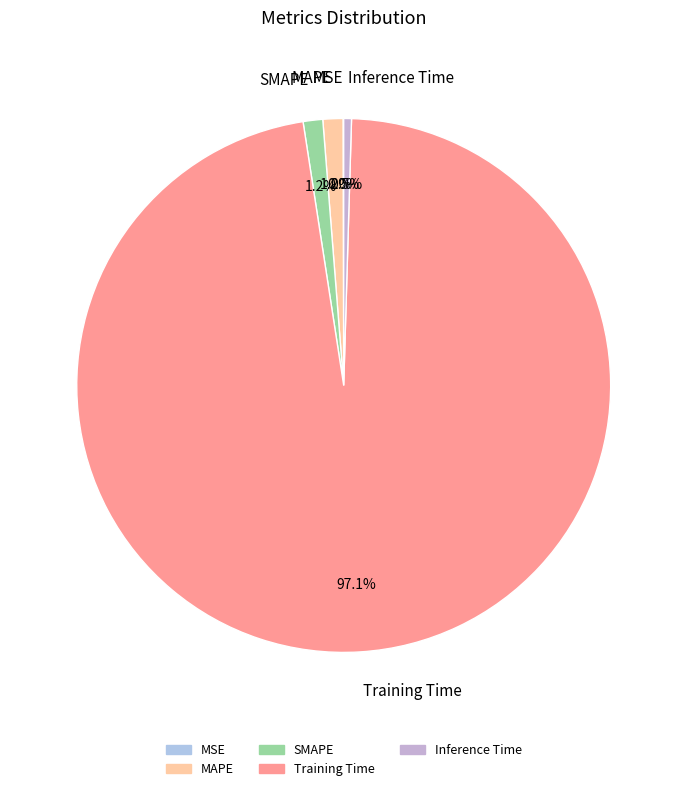

Does Training Time represent more than half of the total?

Yes